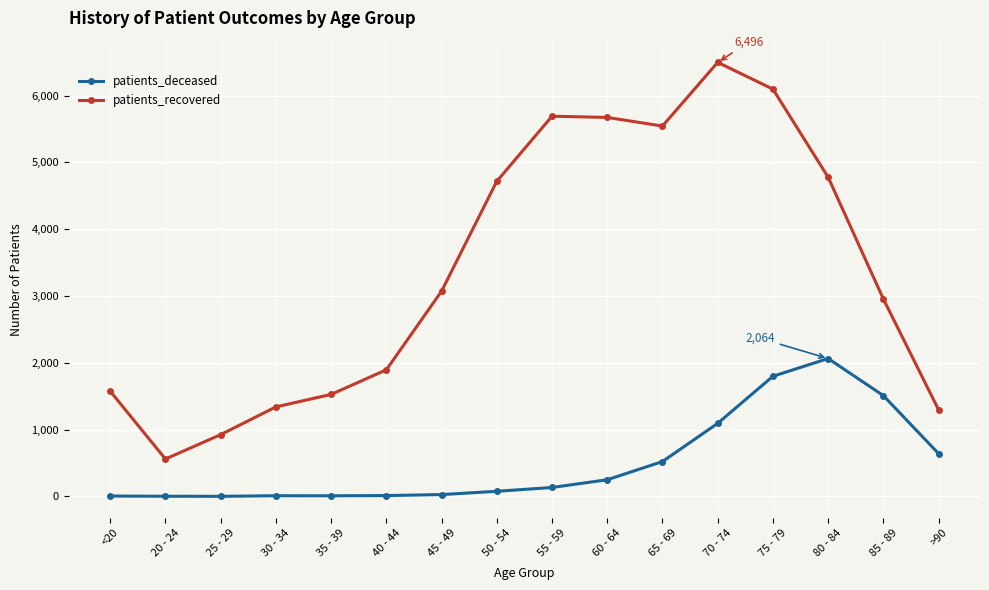

Which series has the largest range (max minus min)?

patients_recovered